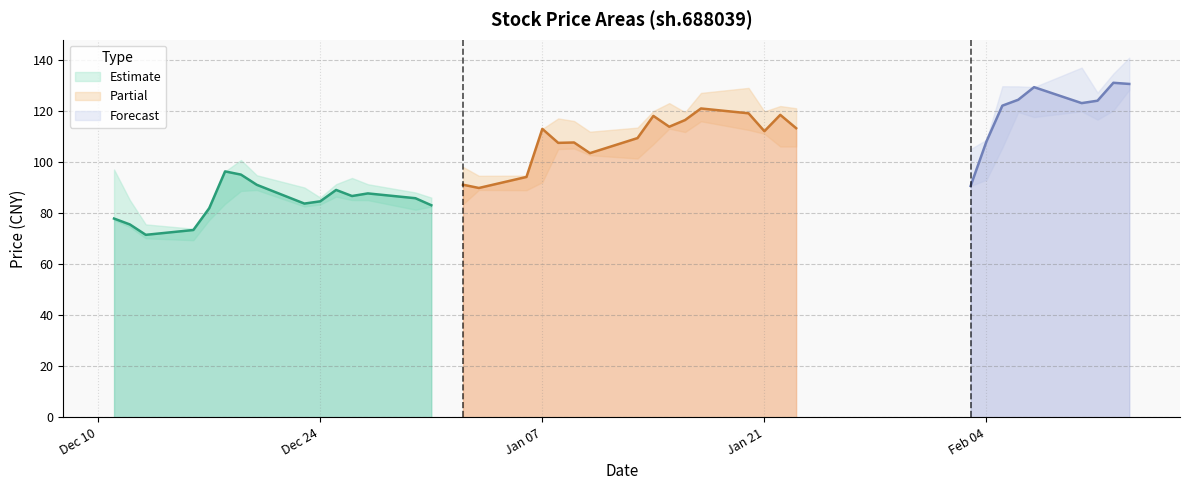

How many interior local peaks does the close series have?

11